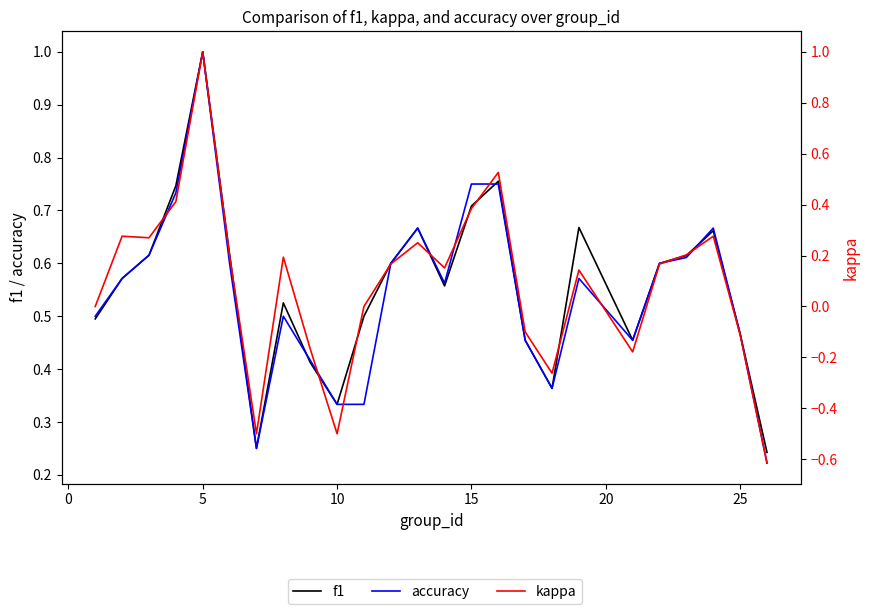

Does the chart display data point markers on the line(s)?

No